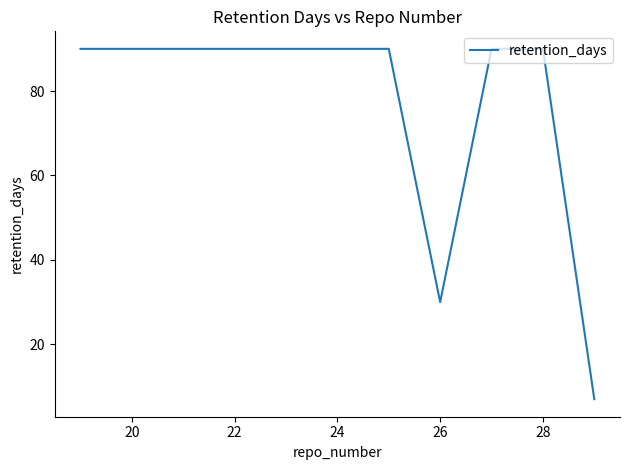

What is the sum of all values?

397